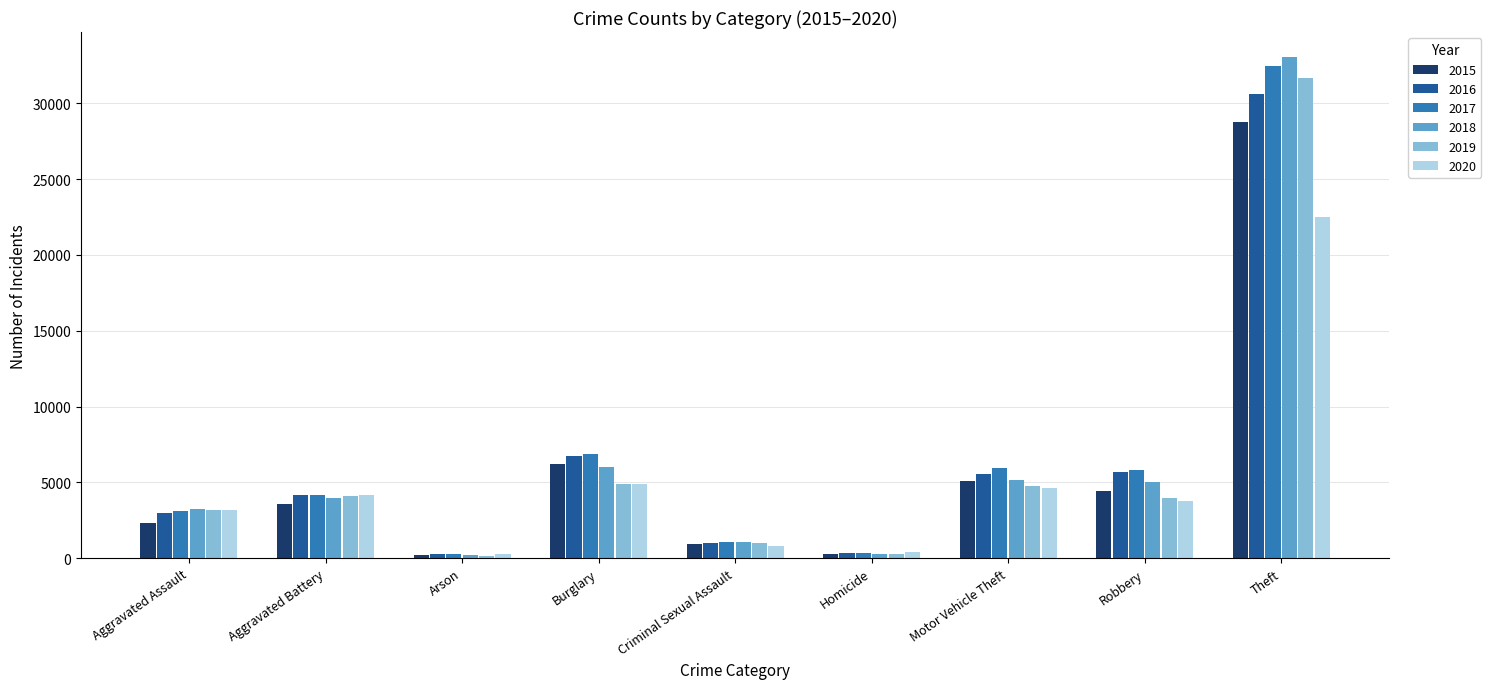

Rank the series by their maximum value, from lowest to highest.

2020, 2015, 2016, 2019, 2017, 2018